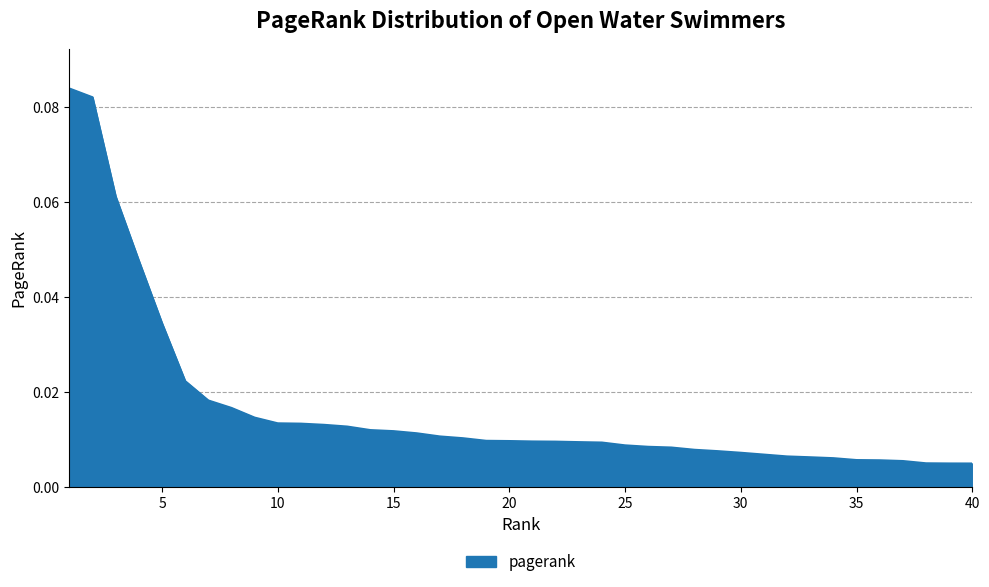

What is the greatest value displayed?

0.1